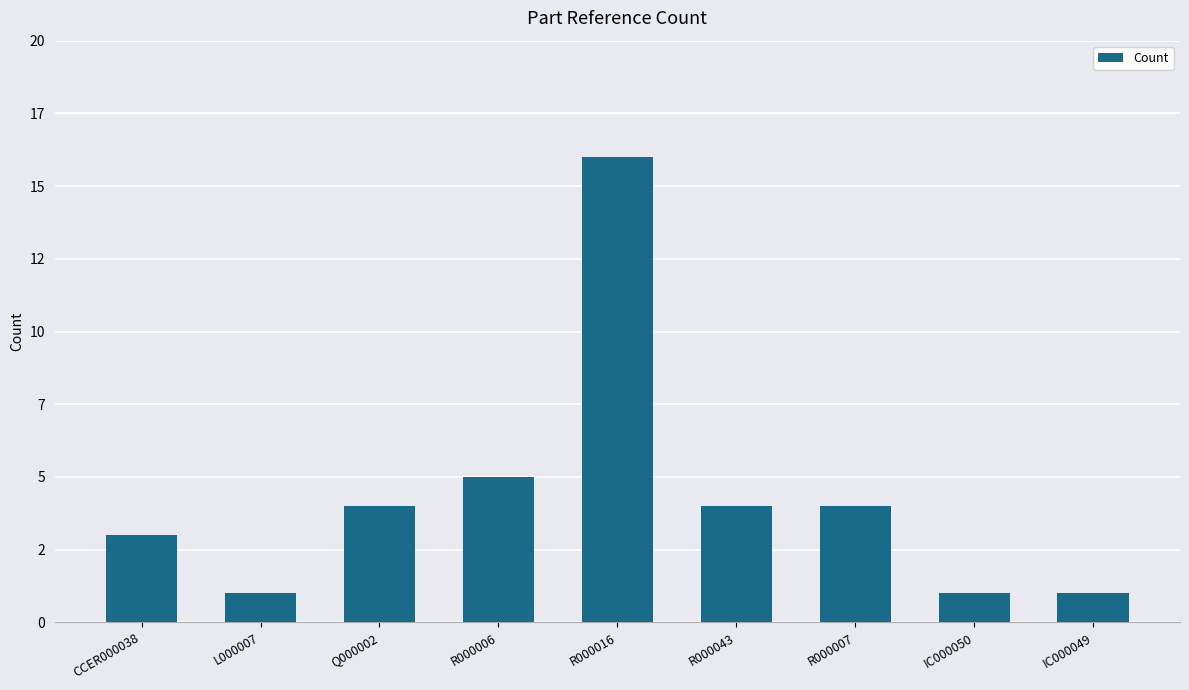

Between Q000002 and R000007, which is larger?

Q000002